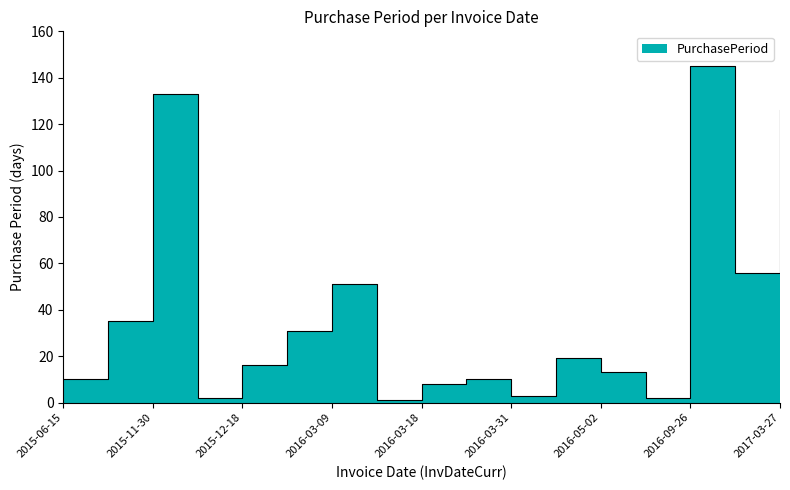

At which label is the value closest to 73?

2016-11-21